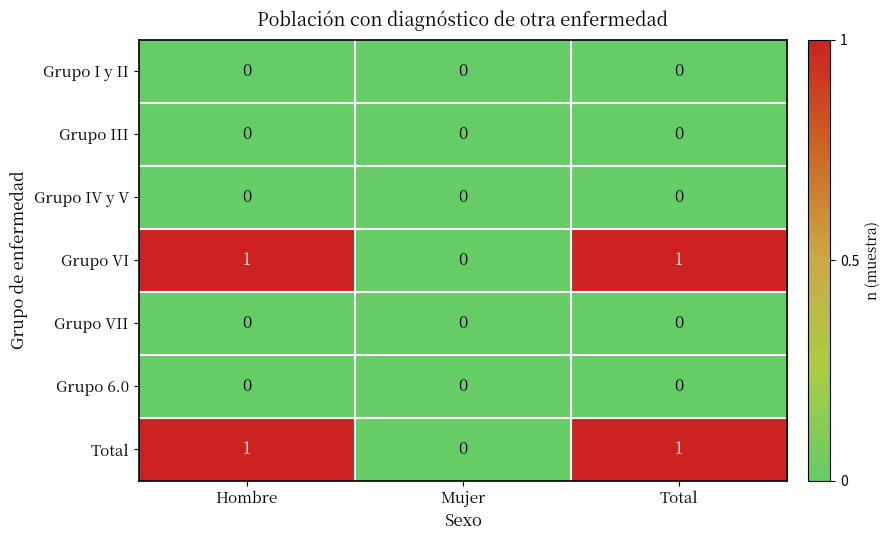

Reading right to left, what are all the values shown in this chart?

Grupo I y II: 0	0	0
Grupo III: 0	0	0
Grupo IV y V: 0	0	0
Grupo VI: 1	0	1
Grupo VII: 0	0	0
Grupo 6.0: 0	0	0
Total: 1	0	1